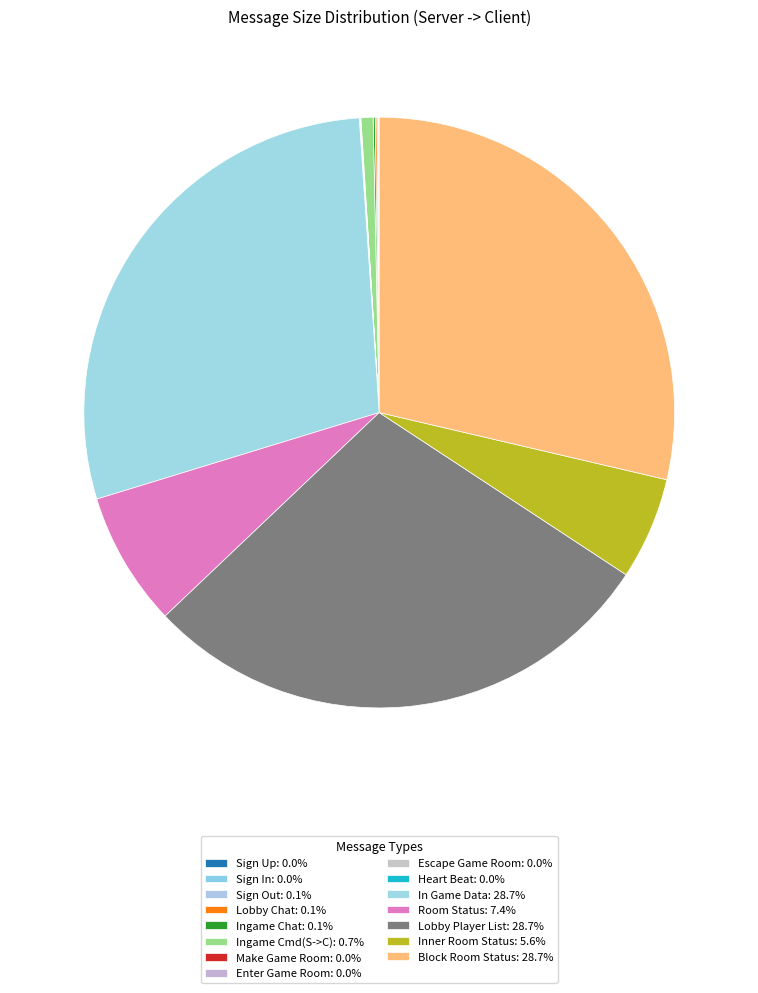

What is the ratio of the value at Make Game Room to the value at Enter Game Room?

1.0